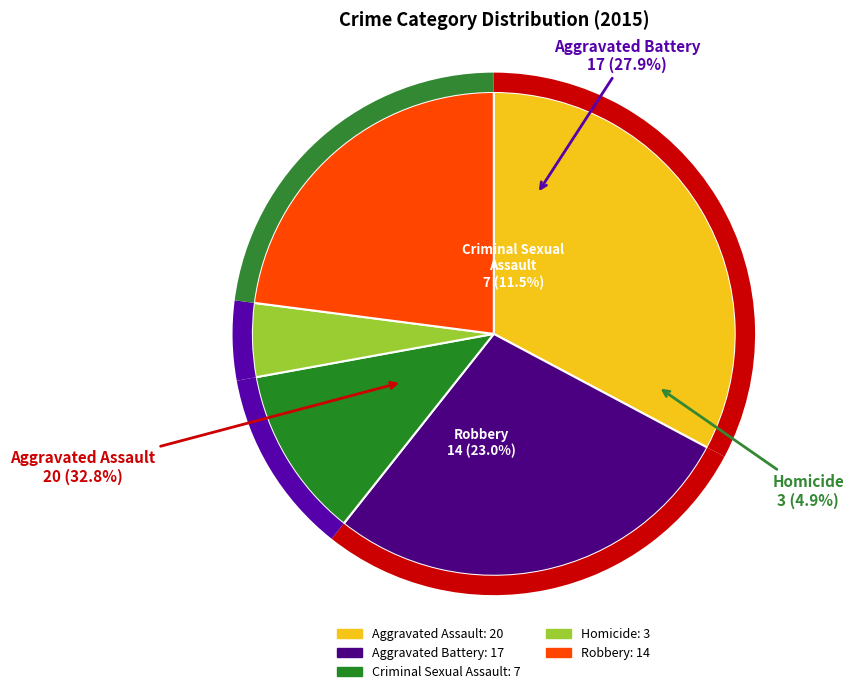

Is the sum of Homicide and Aggravated Assault greater than half?

No